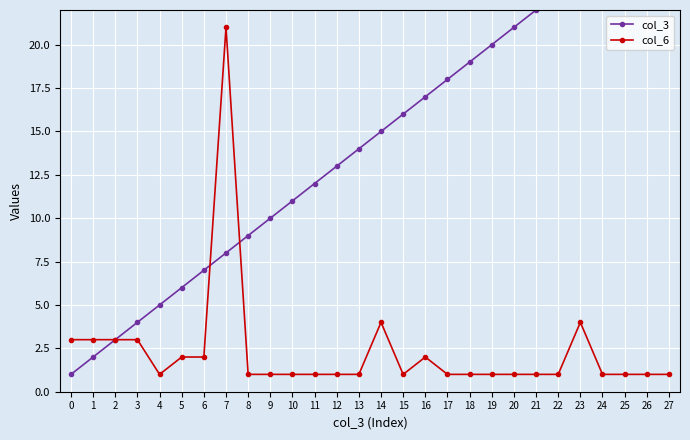

Between 19 and 1, which is larger?

19